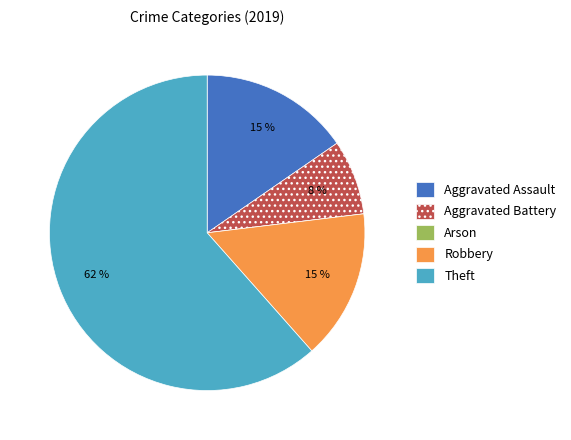

To the nearest percent, what is the average slice percentage?

20%